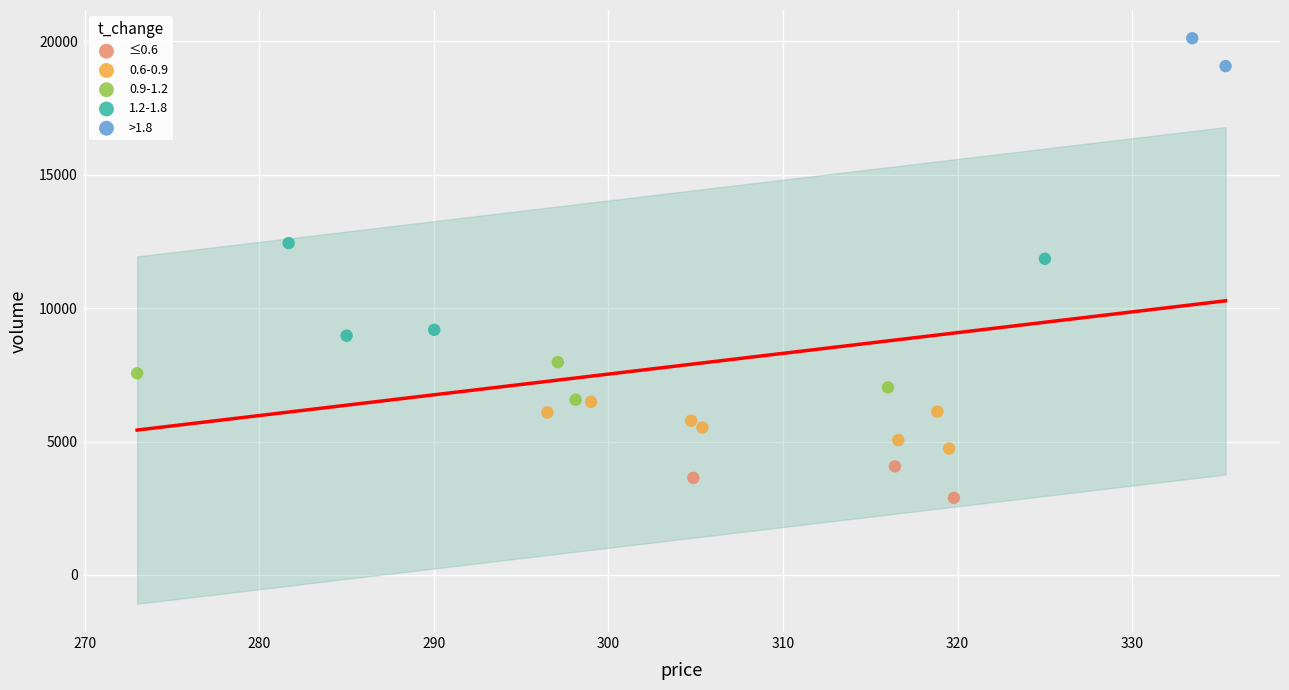

Which series reaches the maximum Y coordinate?

>1.8